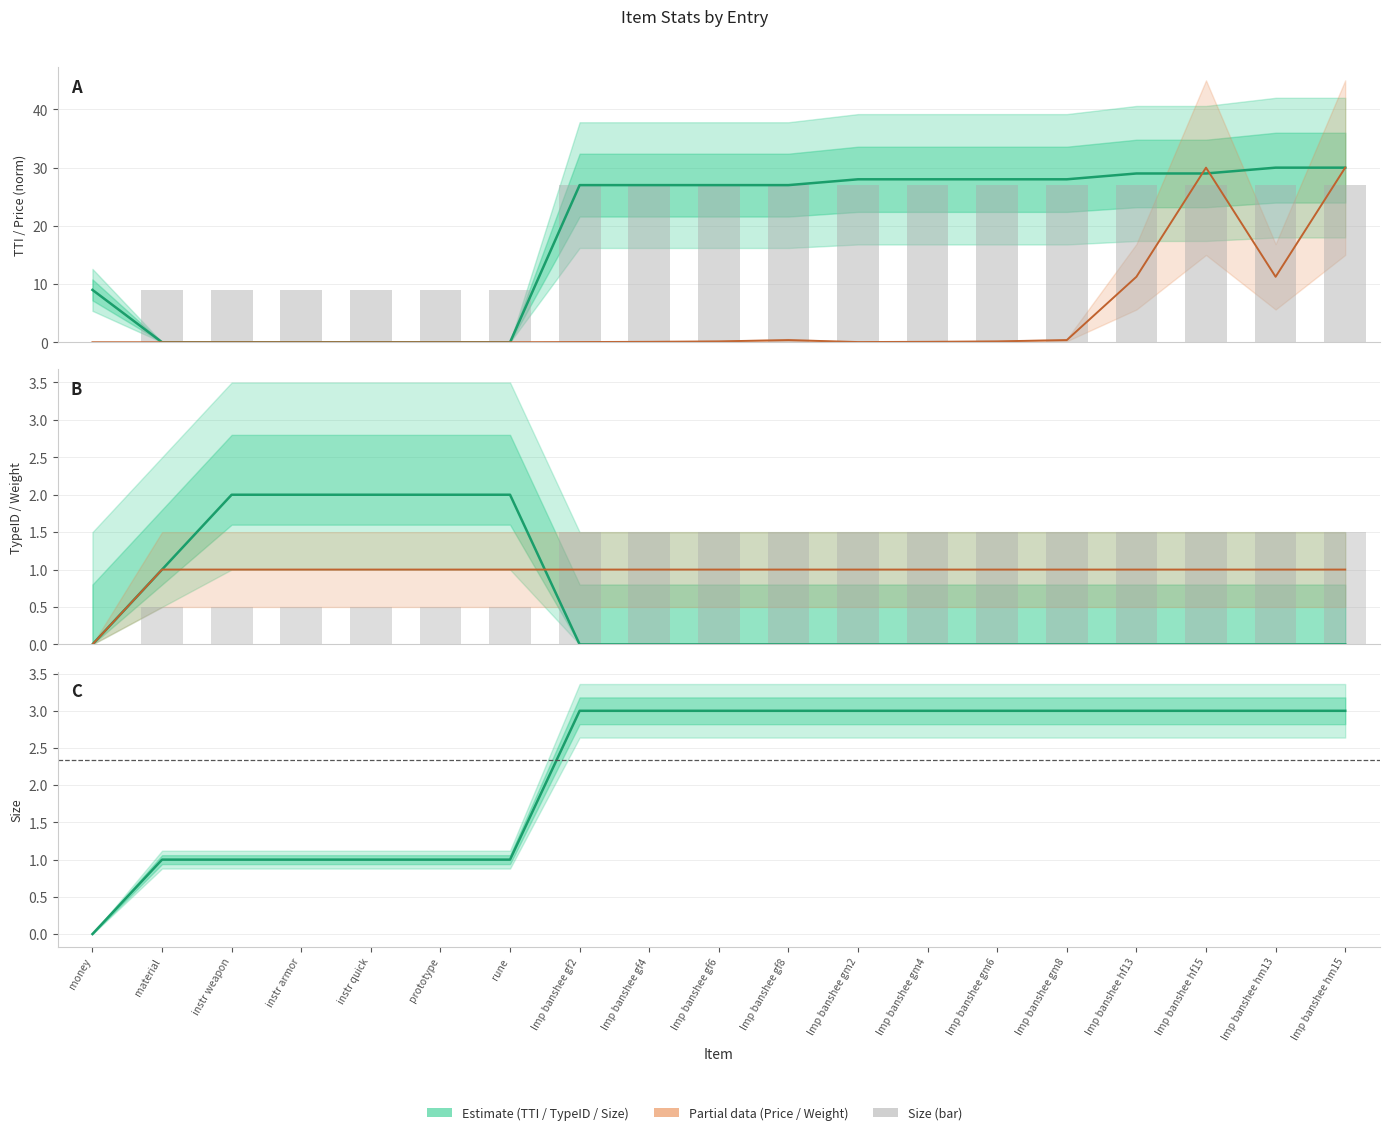

At how many categories does at least one series exceed 0?

19